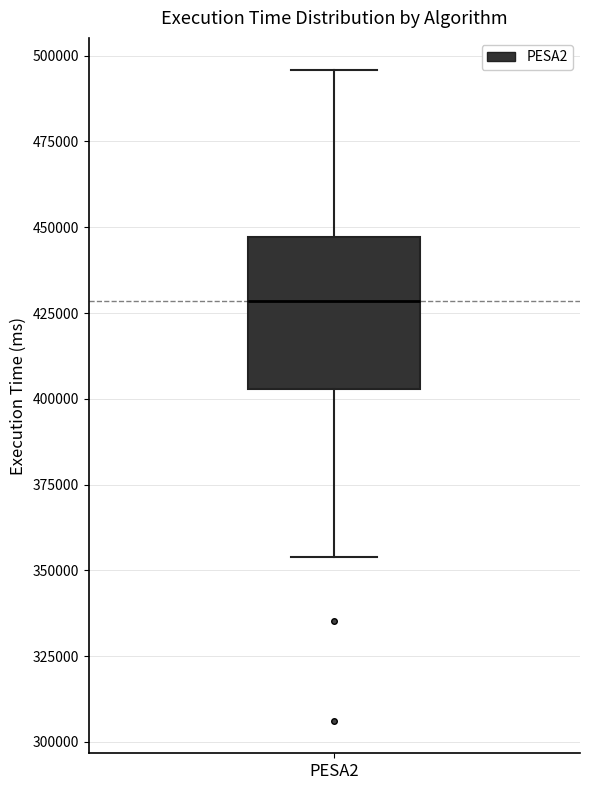

Transcribe this box plot: give where the median line is, the range the box spans, and where the two whiskers end, as read against the y-axis. The values are not printed on the chart, so give them approximately, as read against the axis.

median 430000, box 405000 to 445000, whiskers 355000 to 495000